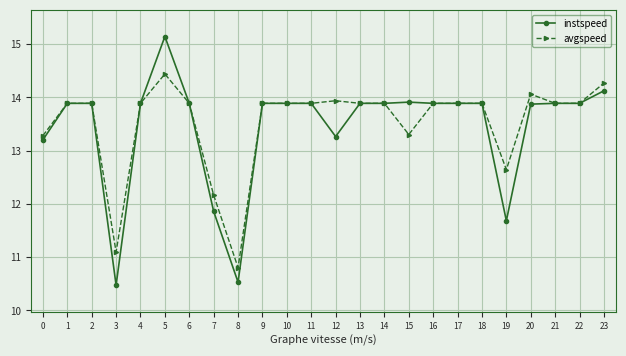

What is the difference between the instspeed values at 2 and 8?

3.4